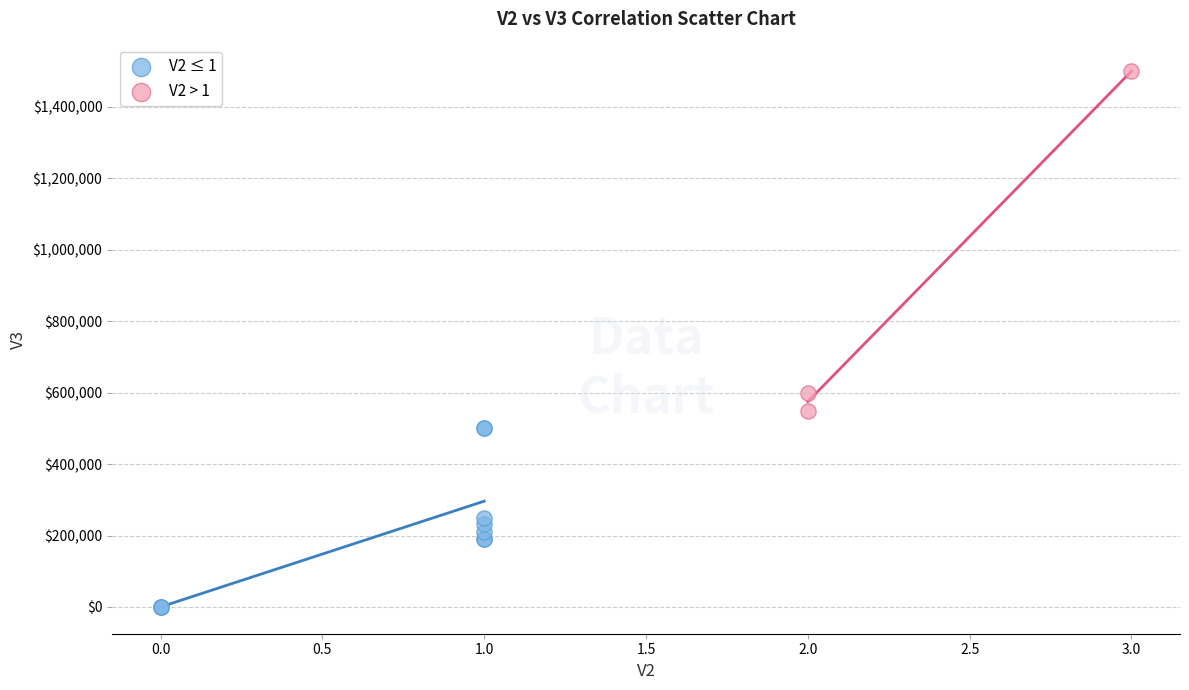

What are all the series names shown in the legend?

V2 ≤ 1, V2 > 1